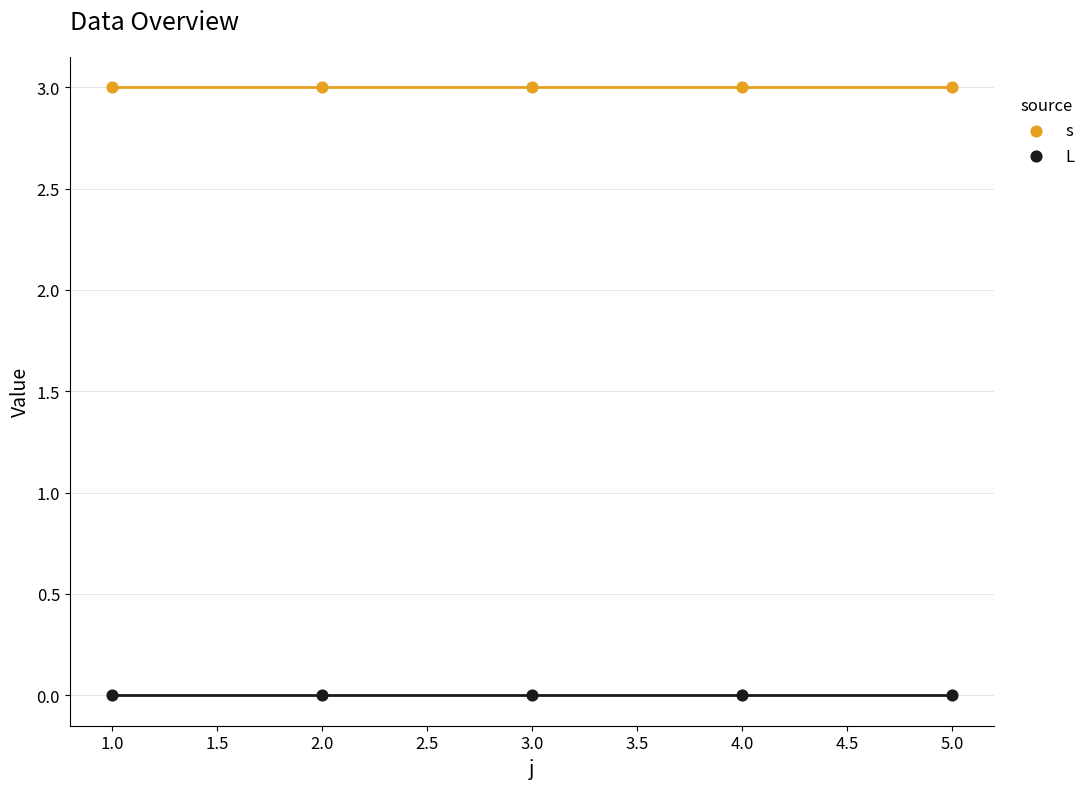

What are all the series names shown in the legend?

s, L